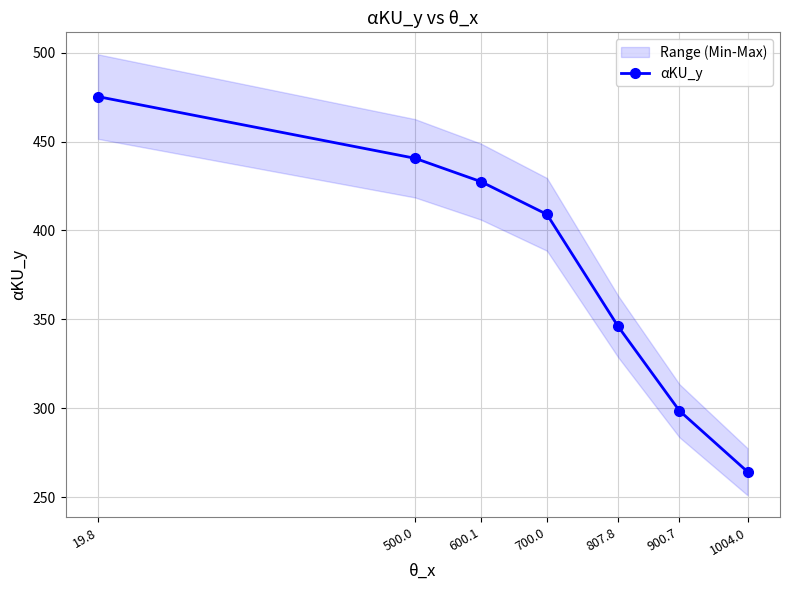

At which category does the chart reach its peak across all series?

19.8